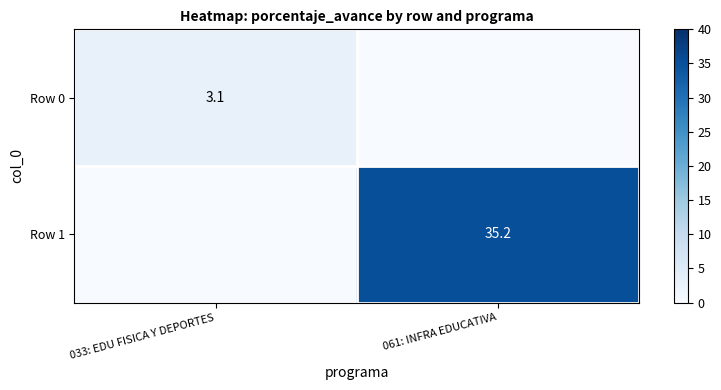

At which category is the sum across all series the highest?

061: INFRA EDUCATIVA